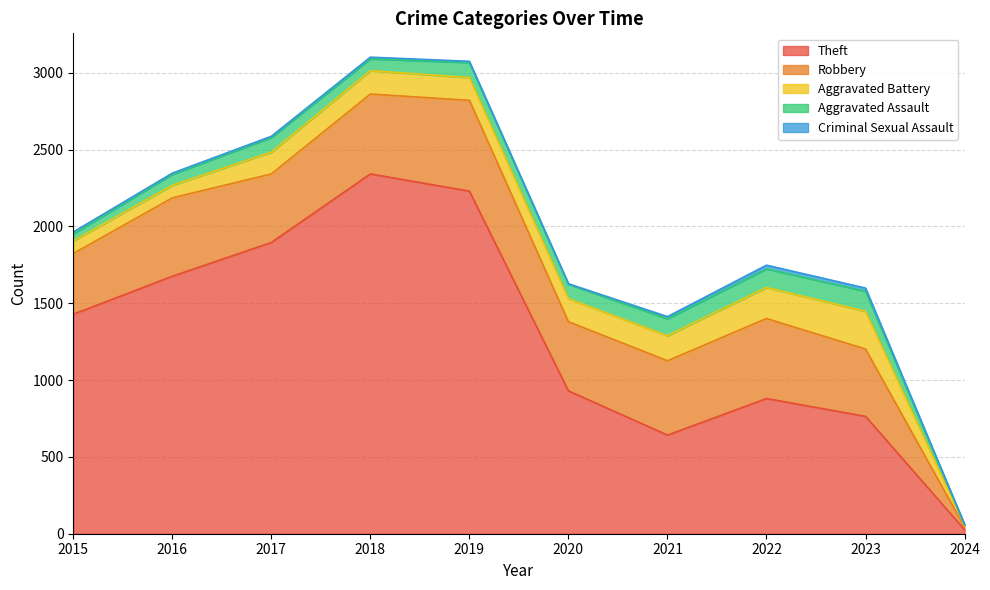

True or false: Aggravated Assault and Theft intersect in this chart.

False